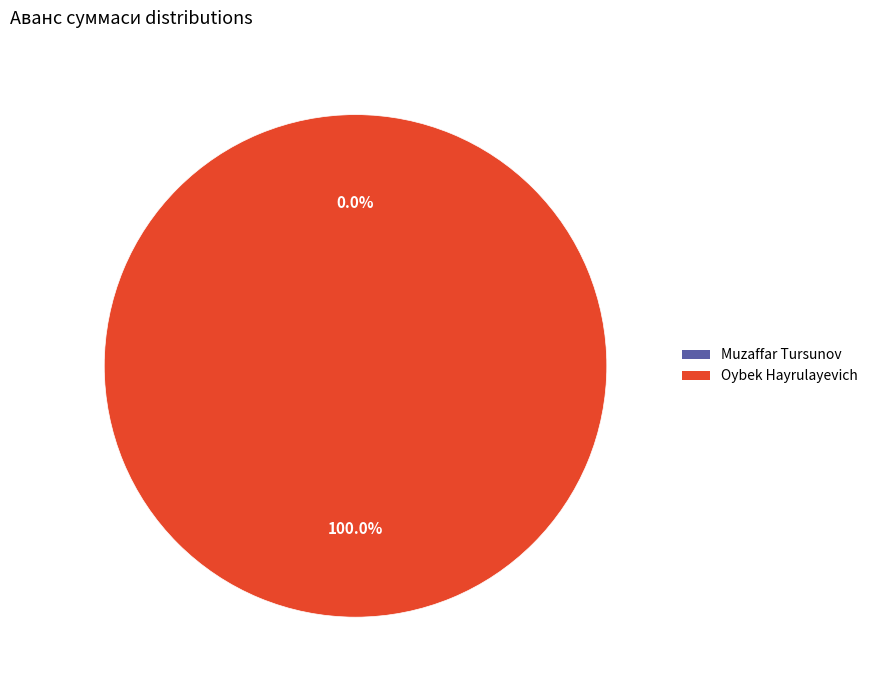

The Oybek Hayrulayevich slice represents 100% of the pie. True or false?

True